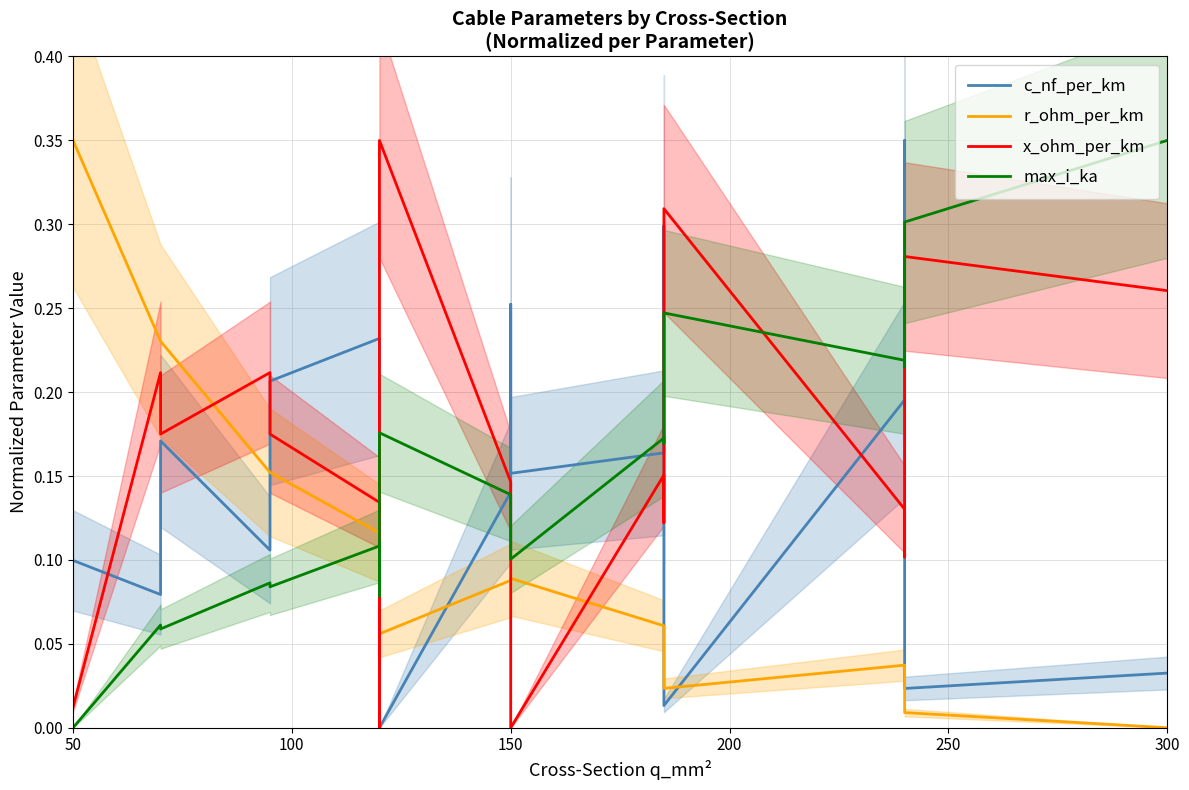

At which label does max_i_ka reach its minimum?

50